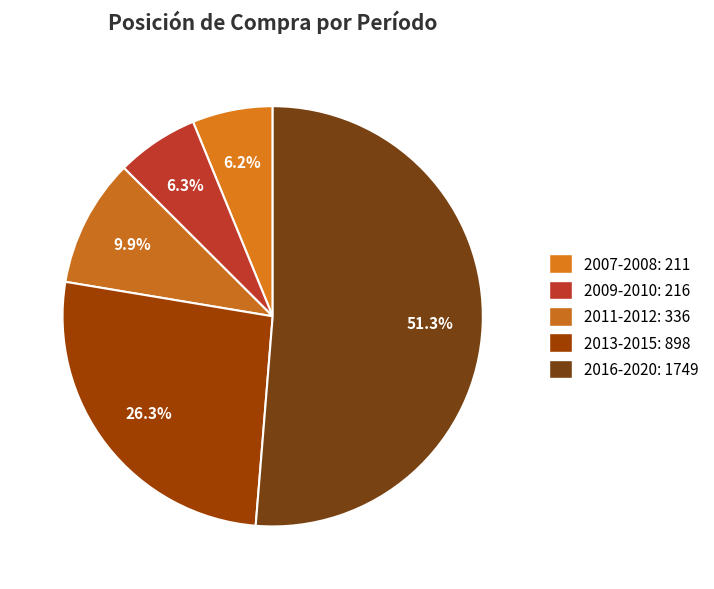

How many segments does this pie chart have?

5